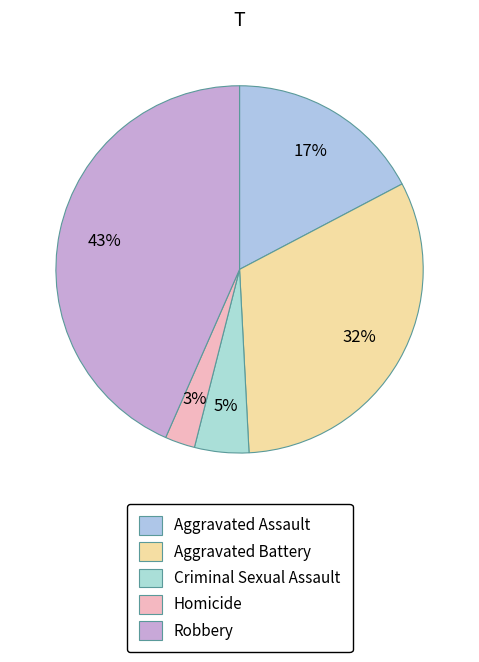

Count the number of slices in the pie.

5